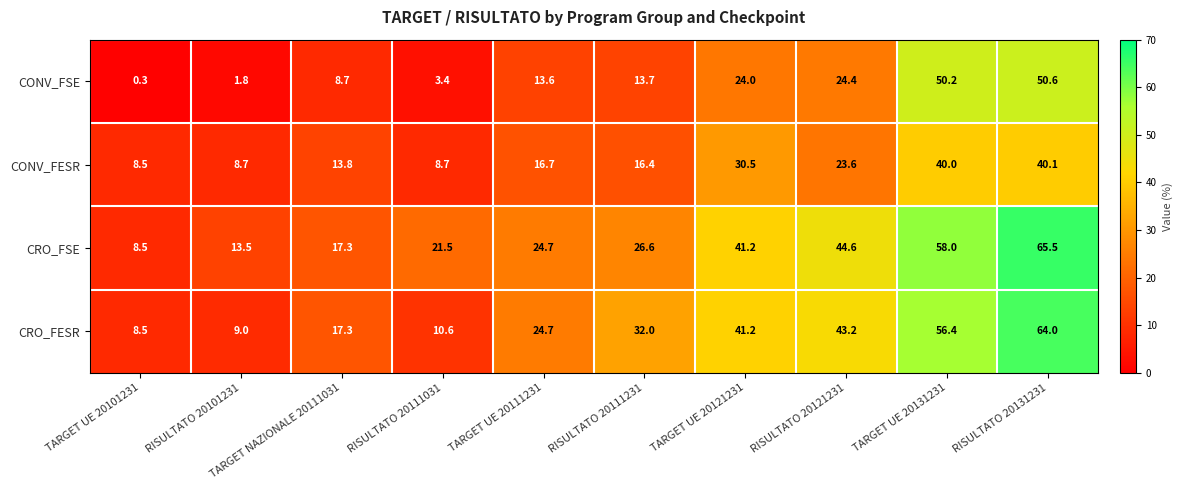

At how many categories does at least one series exceed 9?

9